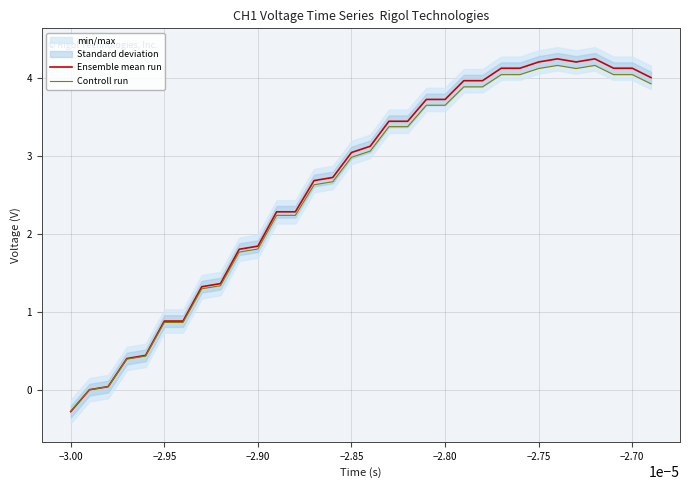

How many data points in Ensemble mean run are above 3?

17